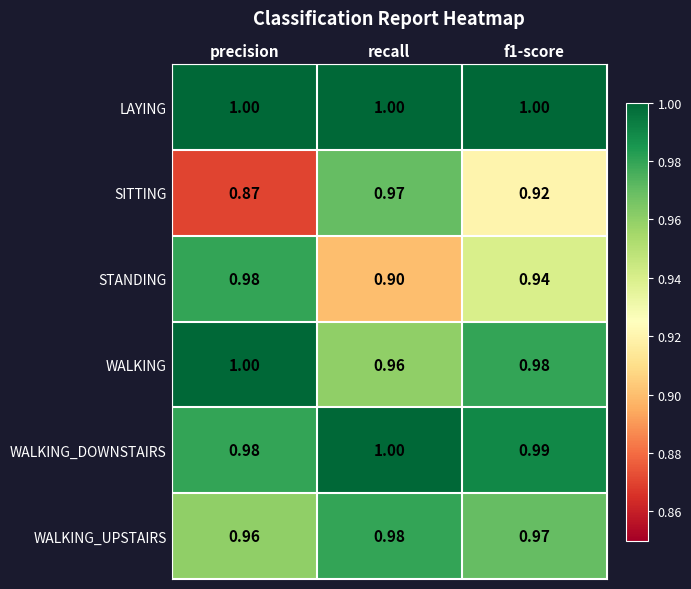

Between precision and f1-score, which series saw the biggest shift?

SITTING